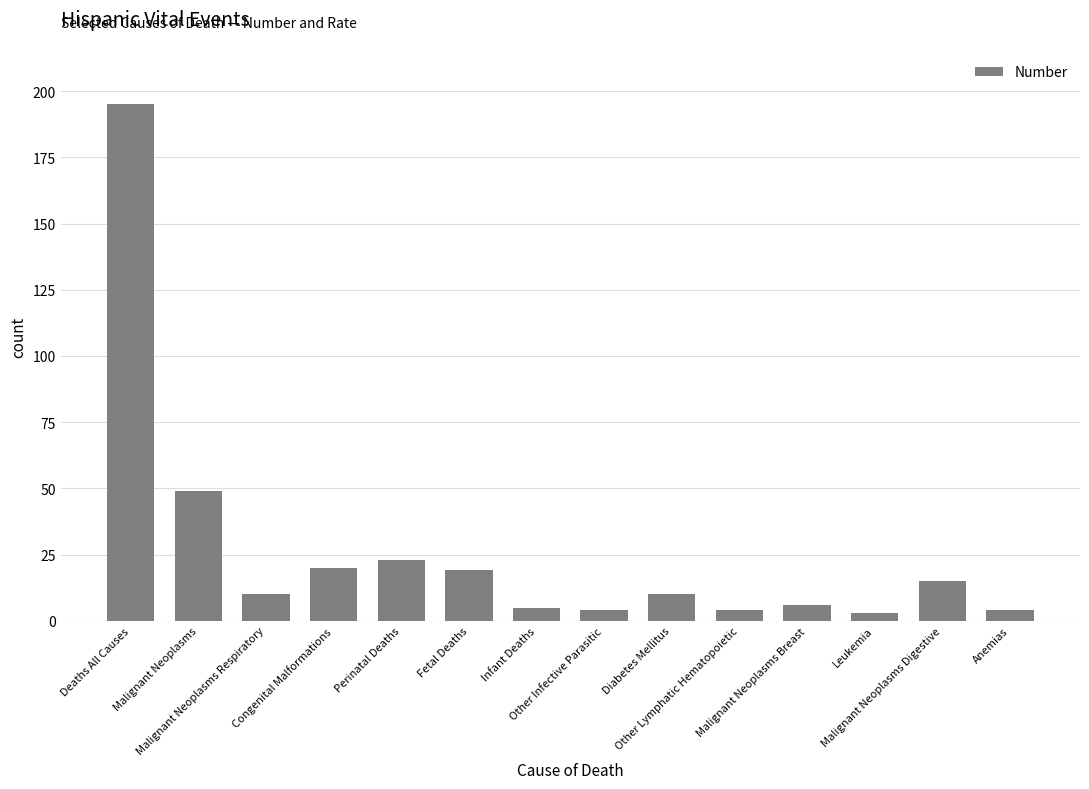

What is the greatest value displayed?

195